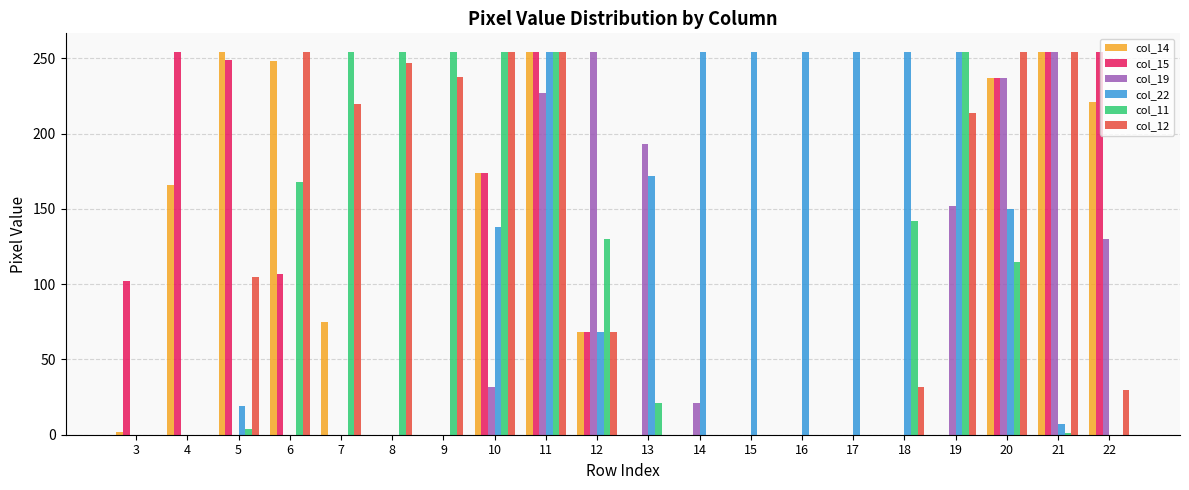

True or false: col_15 has a value of 102 at 3.

True